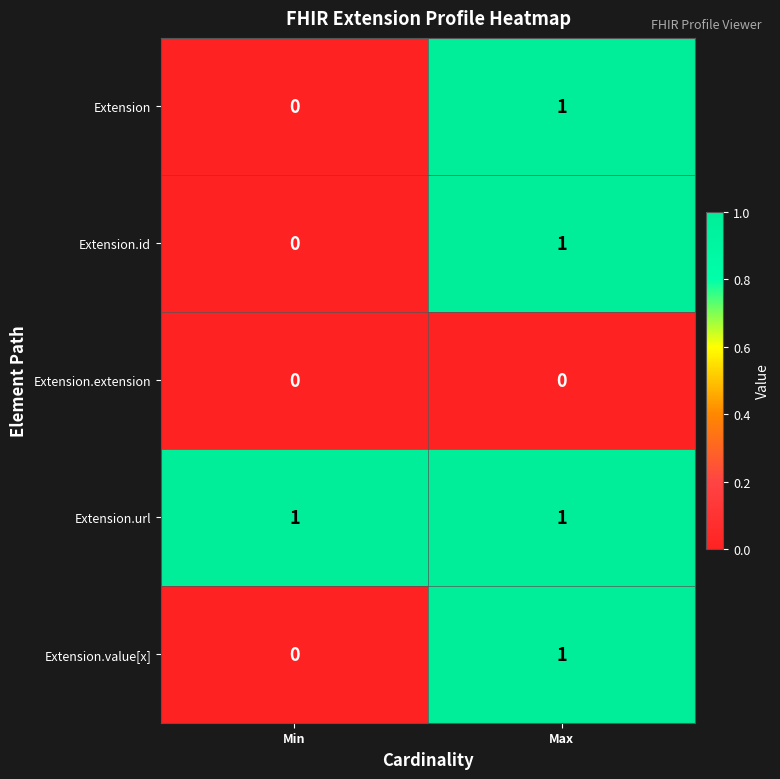

Reading right to left, transcribe all the data shown in this chart.

Extension: Max=1	Min=0
Extension.id: Max=1	Min=0
Extension.extension: Max=0	Min=0
Extension.url: Max=1	Min=1
Extension.value[x]: Max=1	Min=0